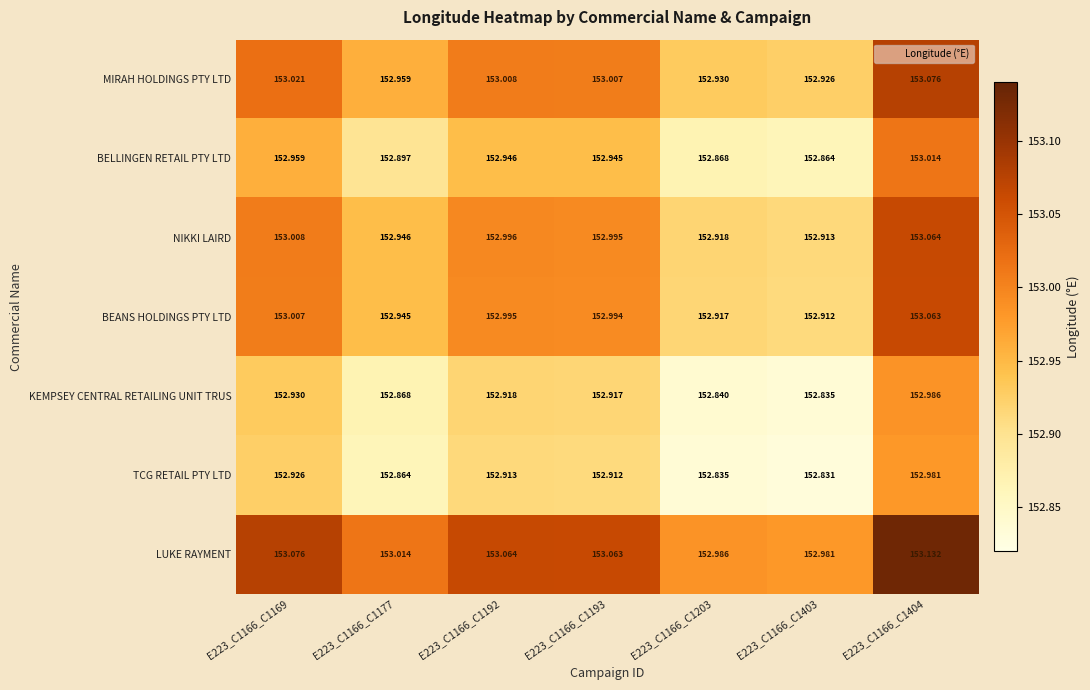

Which label corresponds to the smallest value in the chart?

E223_C1166_C1403